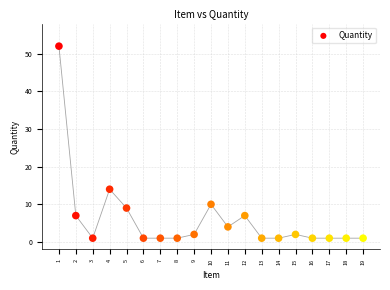

What Y value in the scatter plot is closest to 26?

14